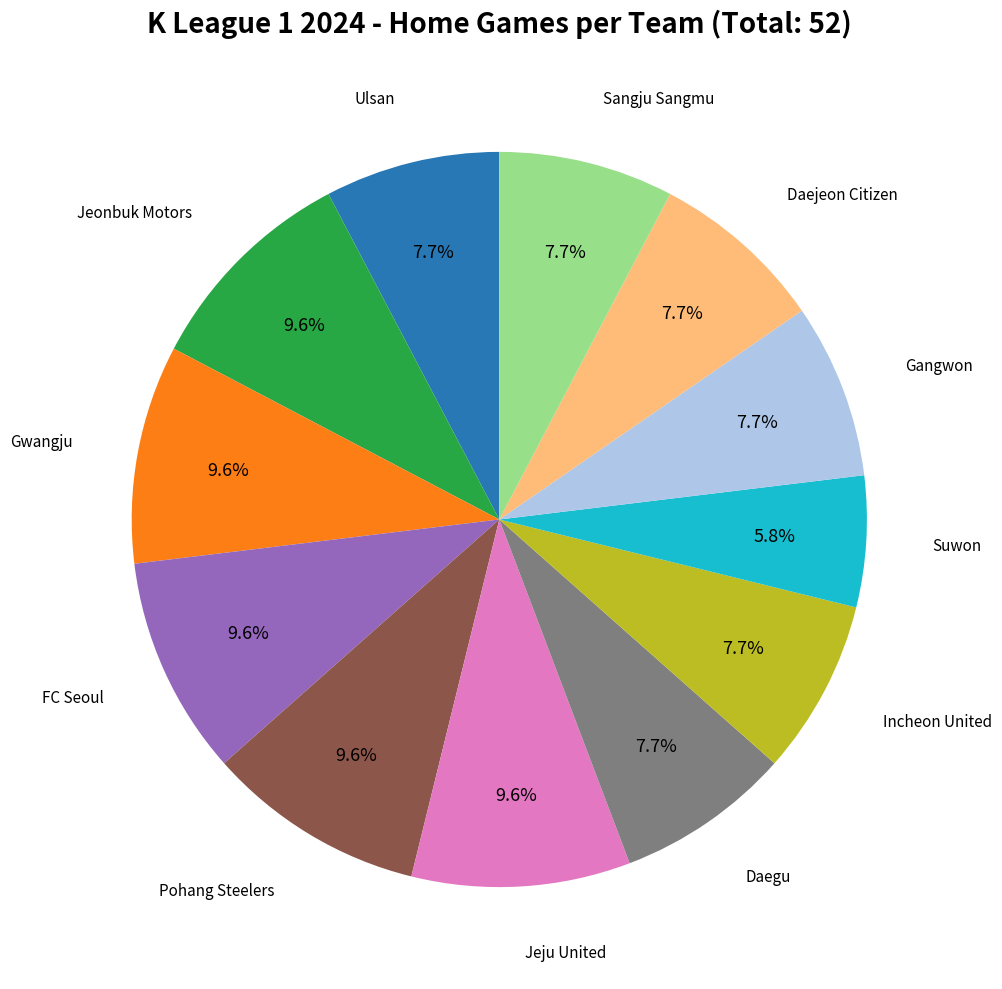

Is there any slice that represents more than half of the pie?

No